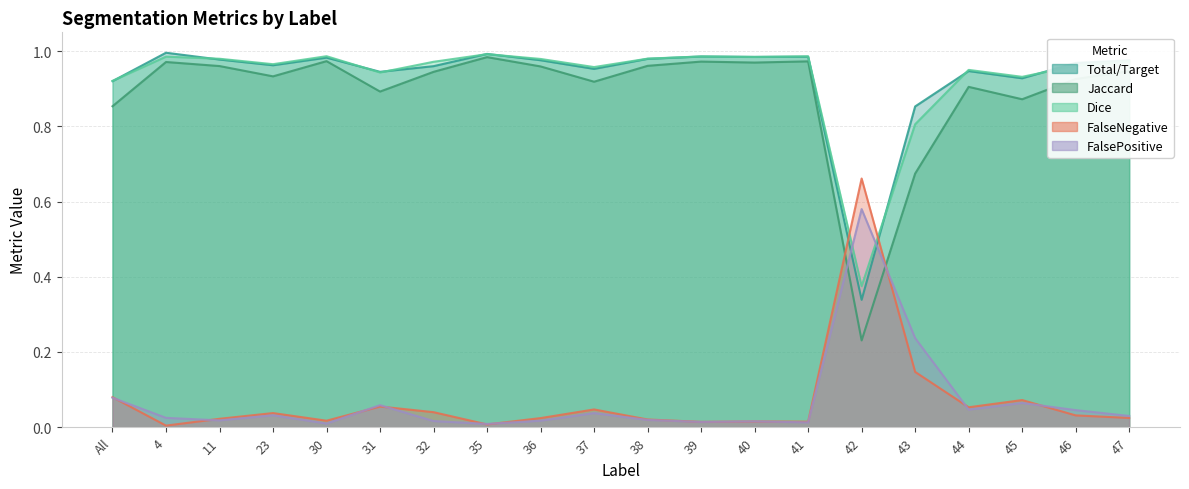

At which category does Total/Target reach its first local peak?

4